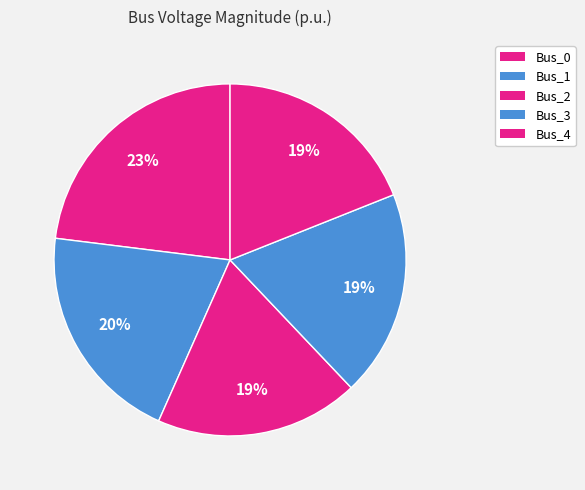

Count the number of slices in the pie.

5